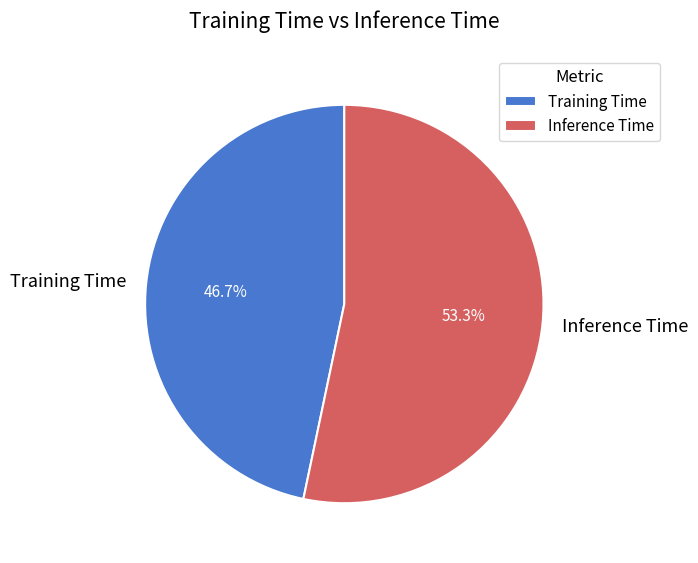

Is there a majority slice in this chart?

Yes